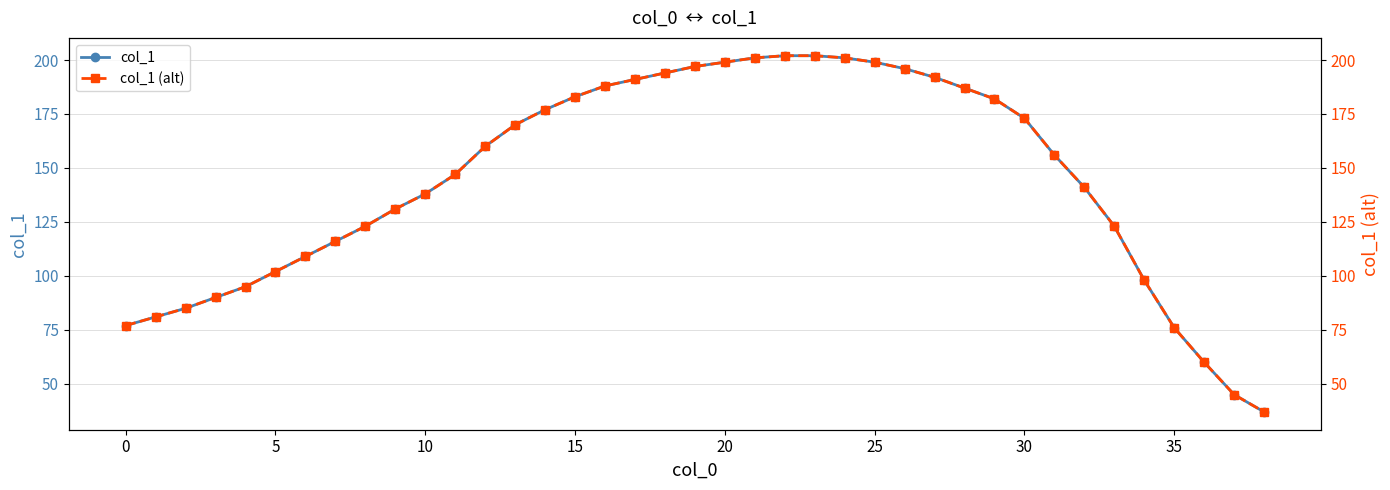

The value of col_1 at 20 is 199. True or false?

True